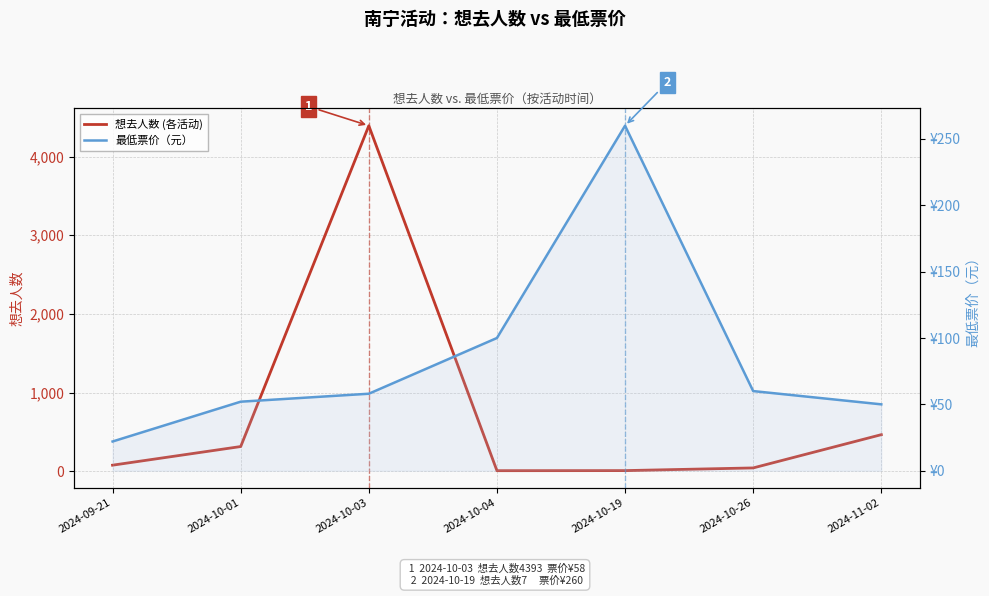

Reading right to left, what are all the values shown in this chart?

想去人数 (各活动): 464	41	7	6	4393	313	76
最低票价（元）: 50	60	260	100	58	52	22